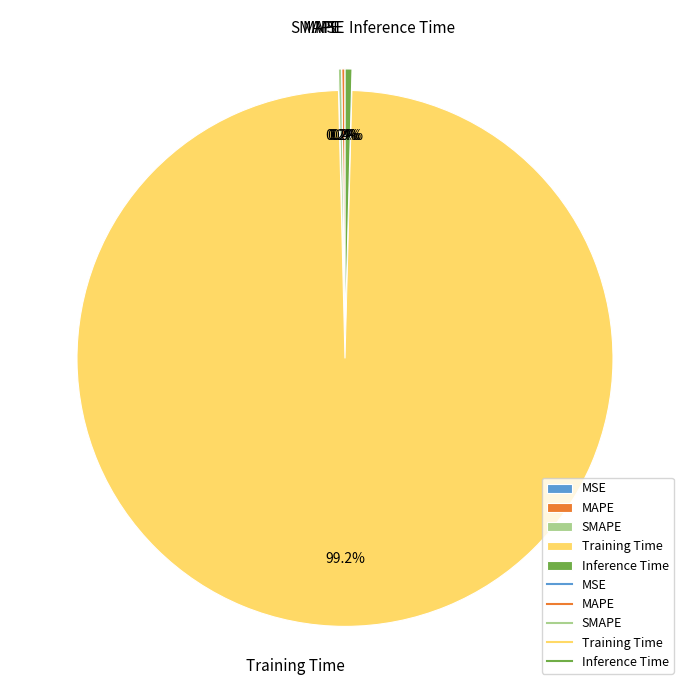

To the nearest percent, what is the average slice percentage?

20%